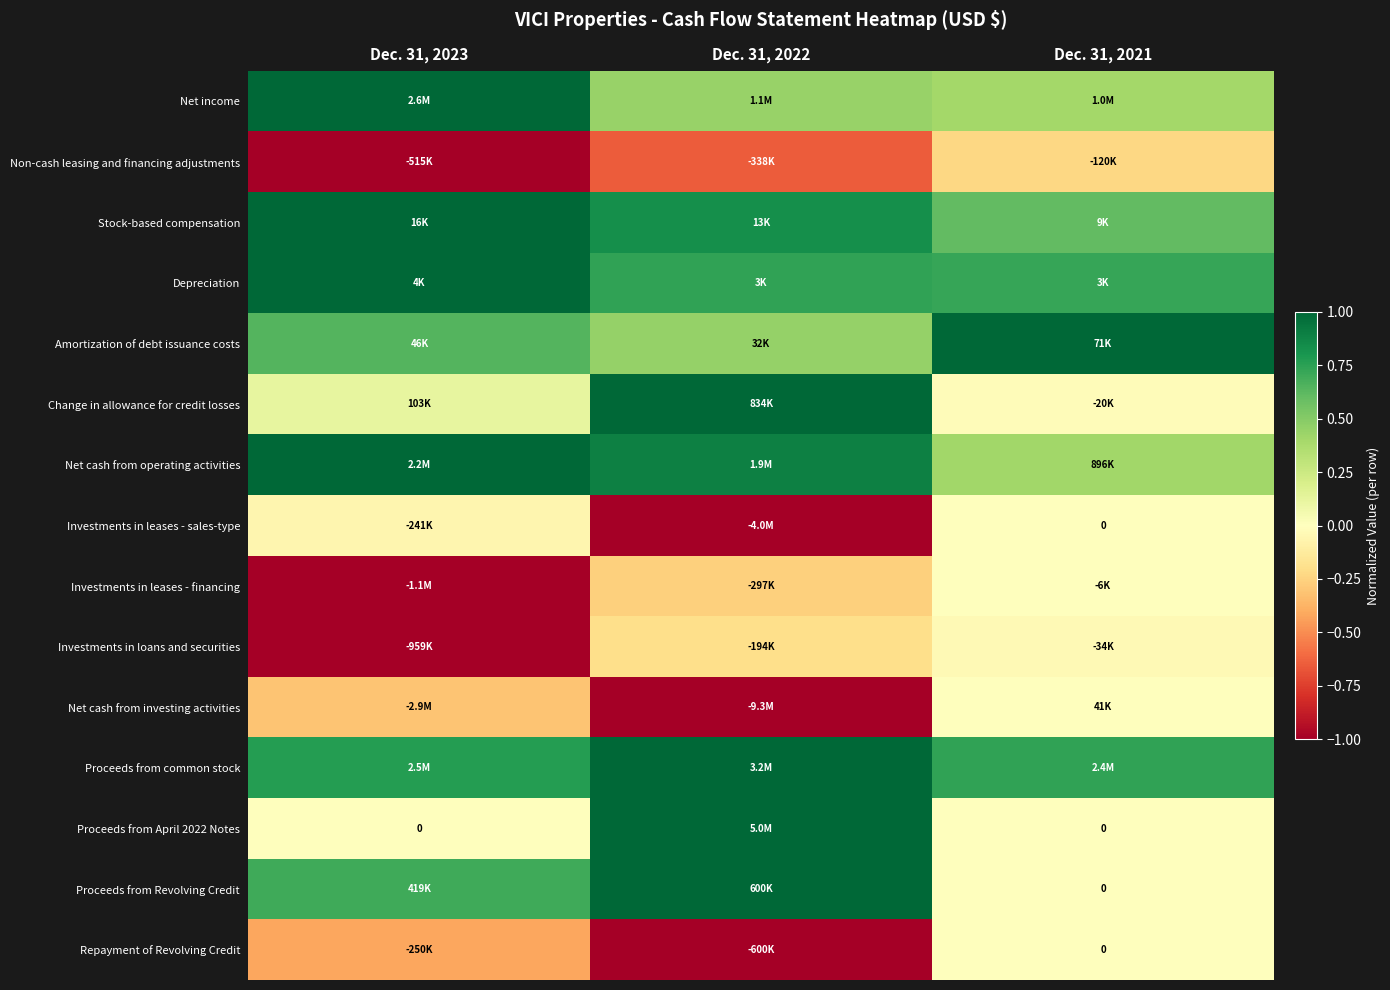

Which series has the largest total across all categories?

Proceeds from common stock